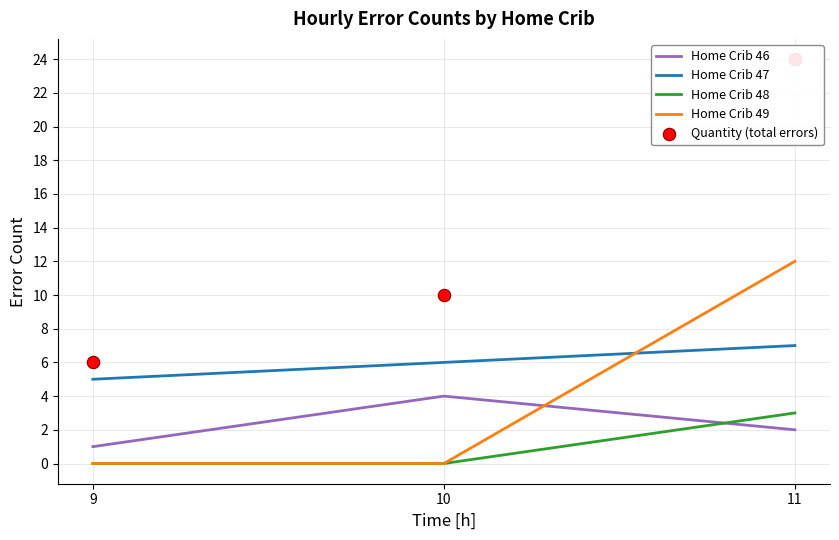

What is the total value across all series at 9?

12